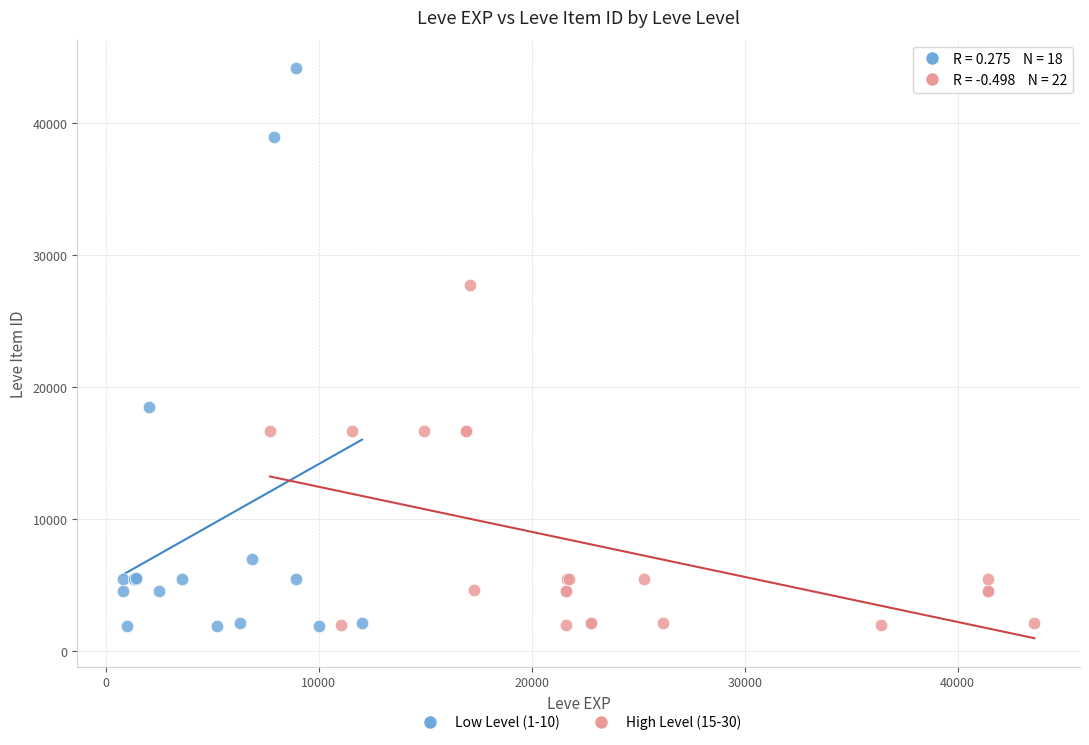

What are all the series names shown in the legend?

Low Level (1-10), High Level (15-30)